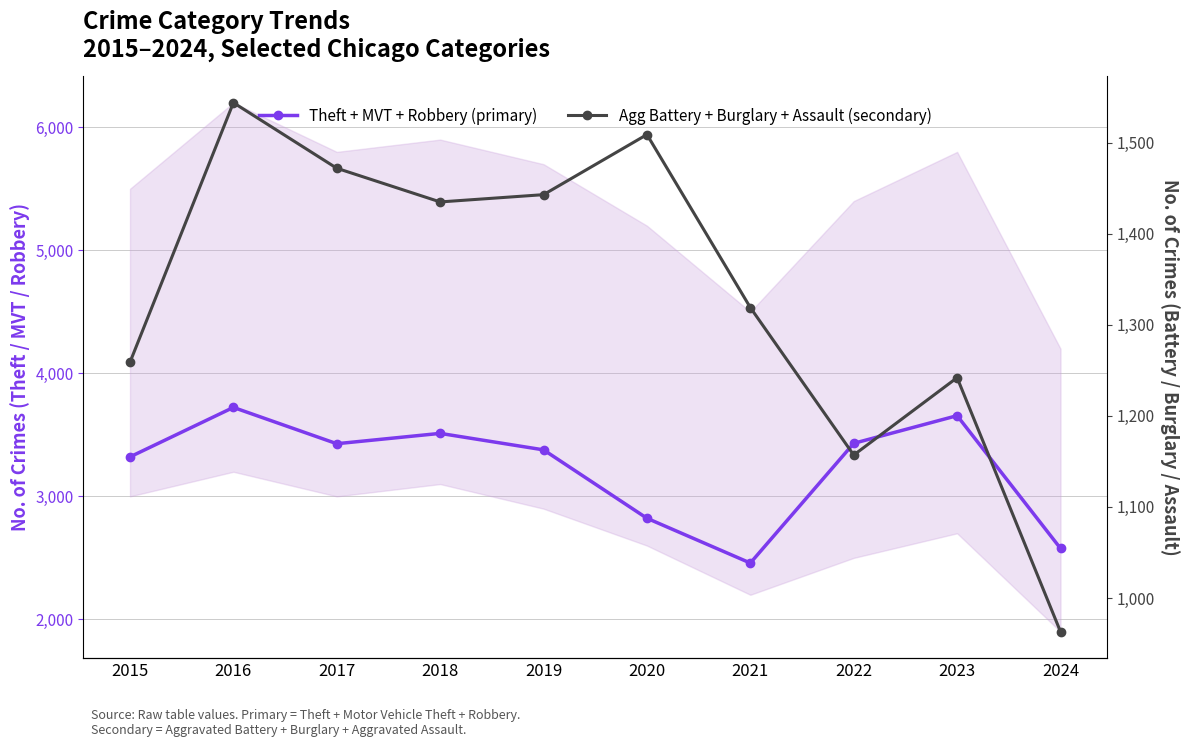

Which label corresponds to the largest value in the chart?

2016